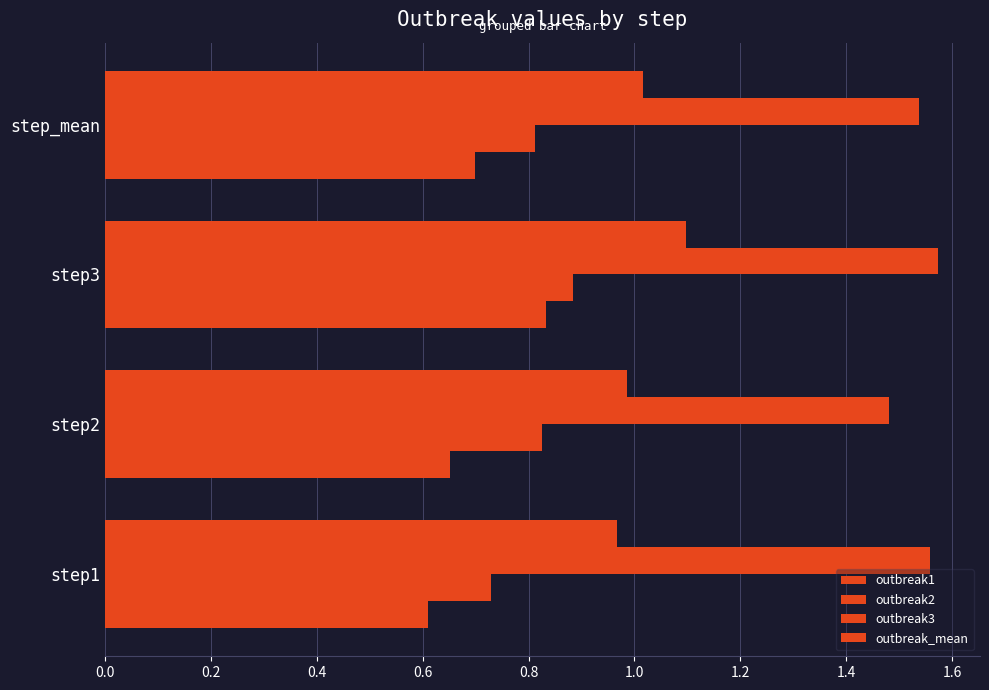

How many series are shown in this chart?

4